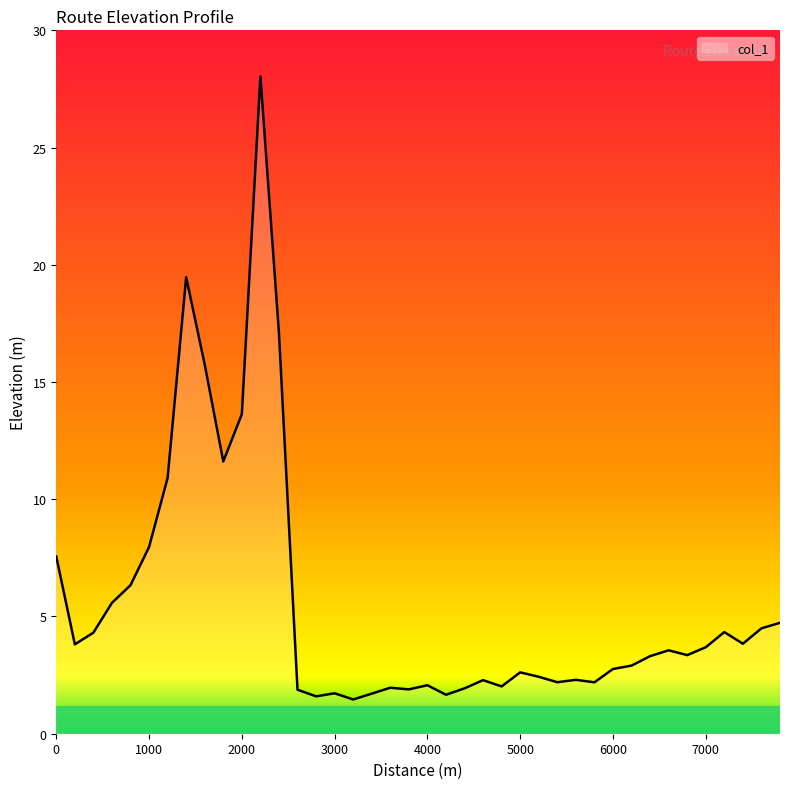

What is the difference between the maximum and minimum values?

26.6